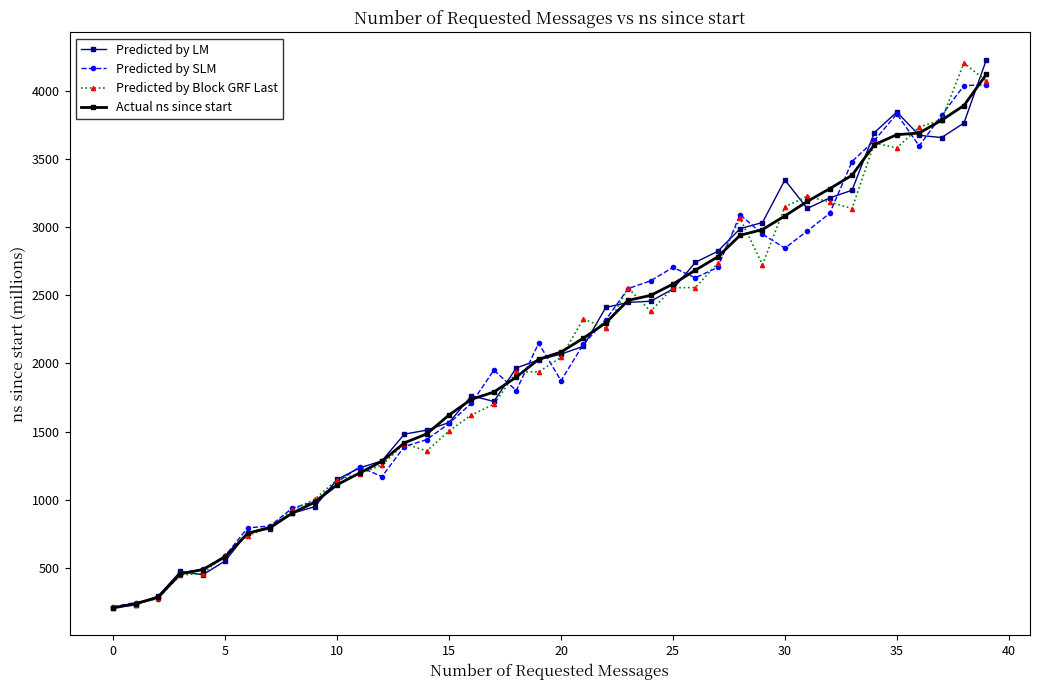

True or false: Predicted by Block GRF Last has more than 2 interior local peaks.

True